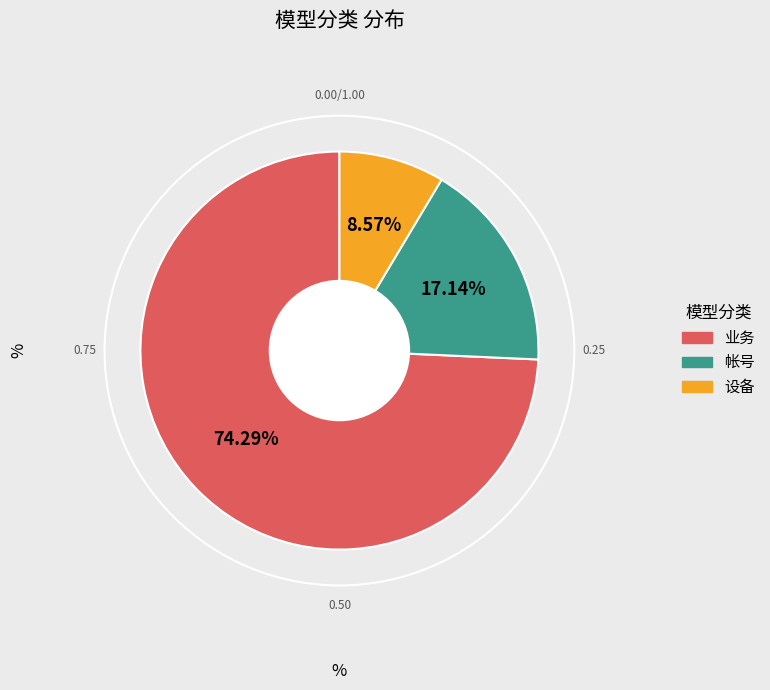

How many segments does this pie chart have?

3